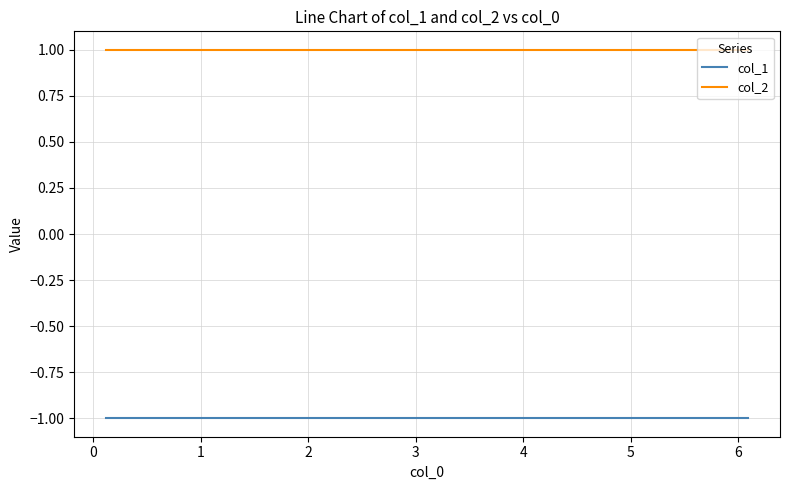

What is the average value of the col_1 series?

-1